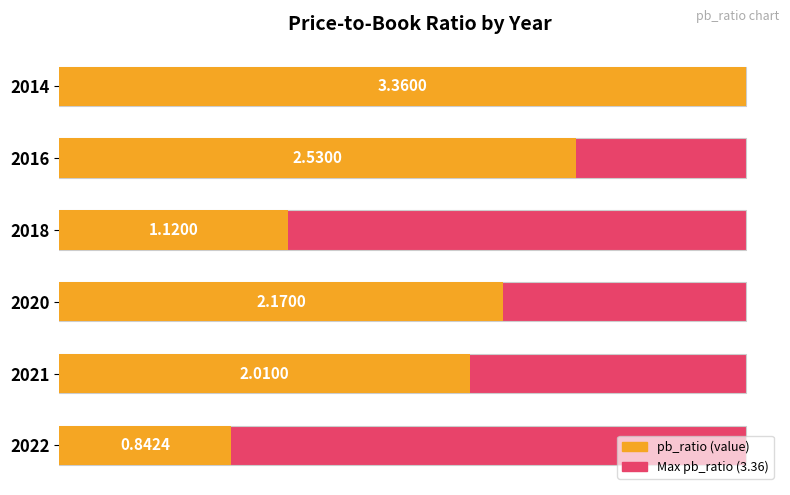

The value at 2018 is 1.5. True or false?

False